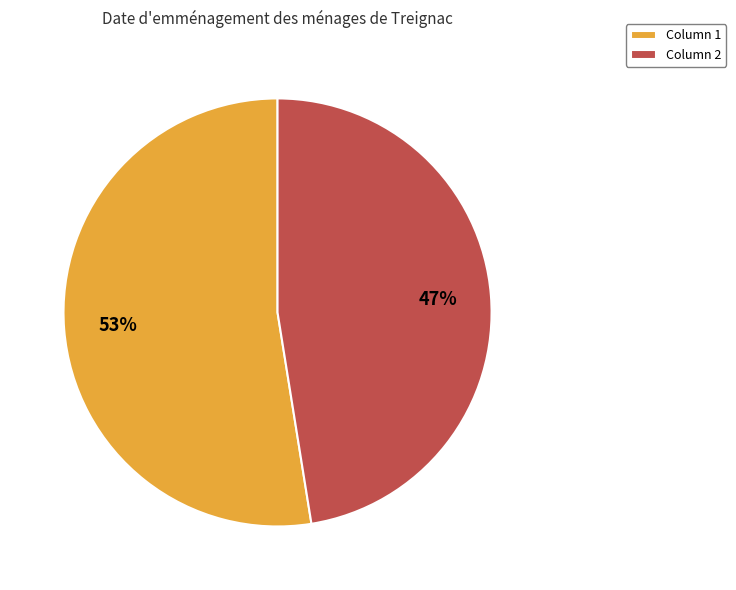

Which category has the biggest portion of the pie?

Column 1